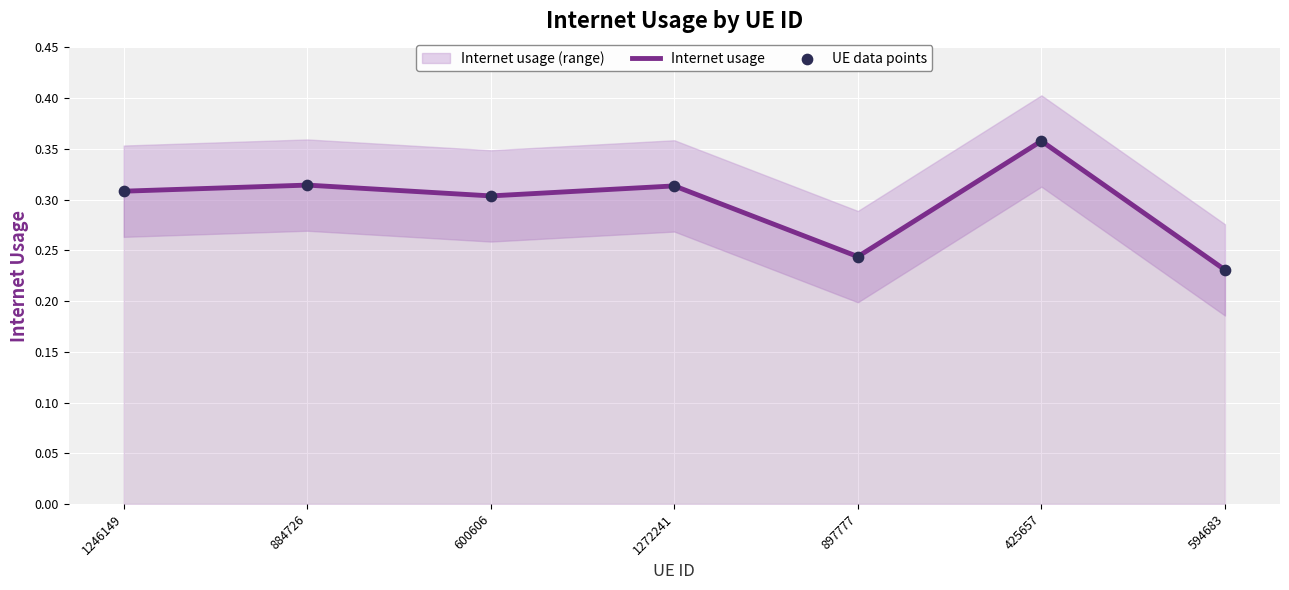

Which series has the widest spread of Y values?

Internet usage